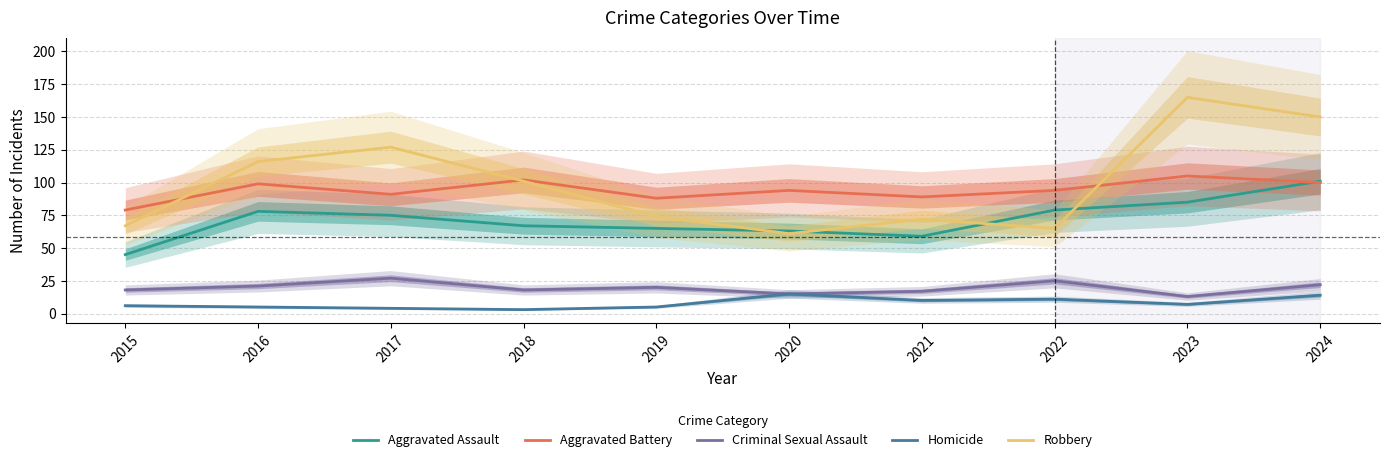

Which has a higher value, 2016 or 2022?

2022